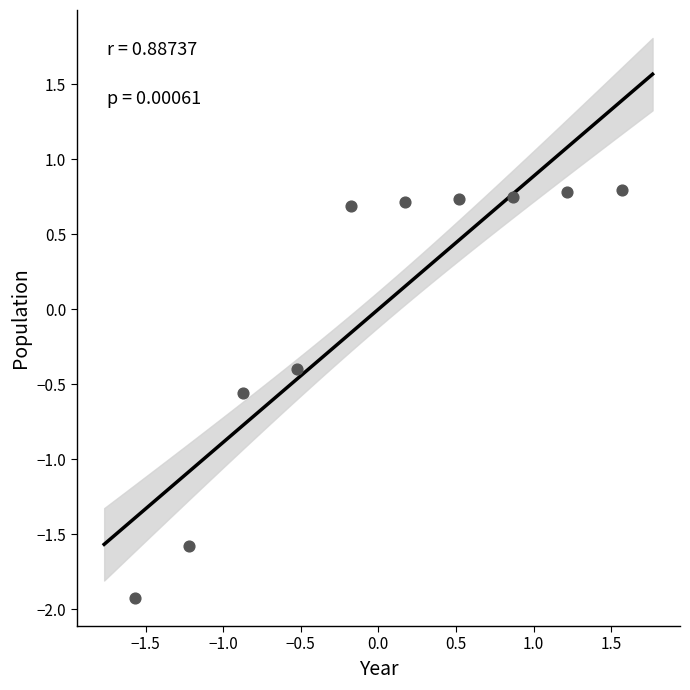

What Y value in the scatter plot is closest to 0?

-0.4